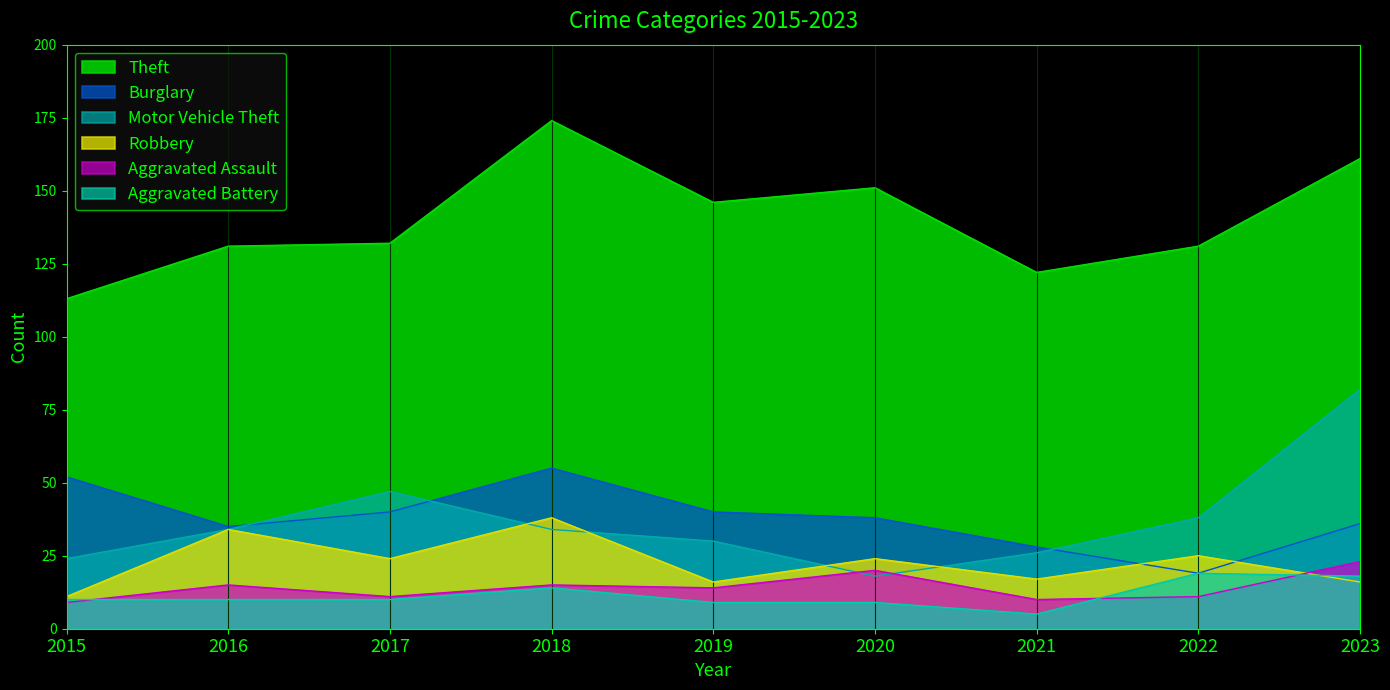

The value of Robbery at 2022 is 12. True or false?

False